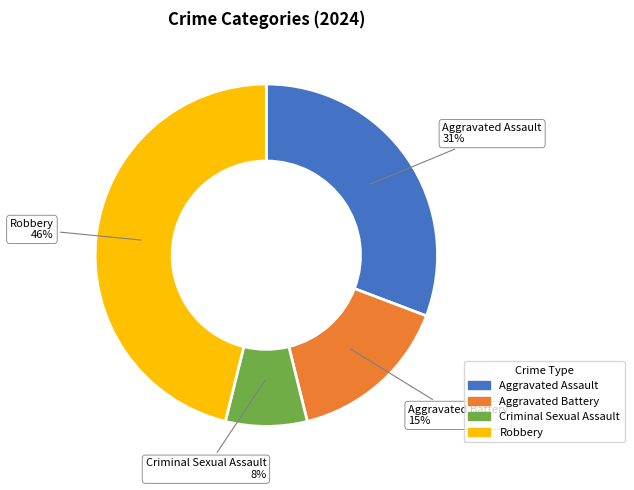

Do Aggravated Assault and Aggravated Battery together represent more than half of the pie?

No